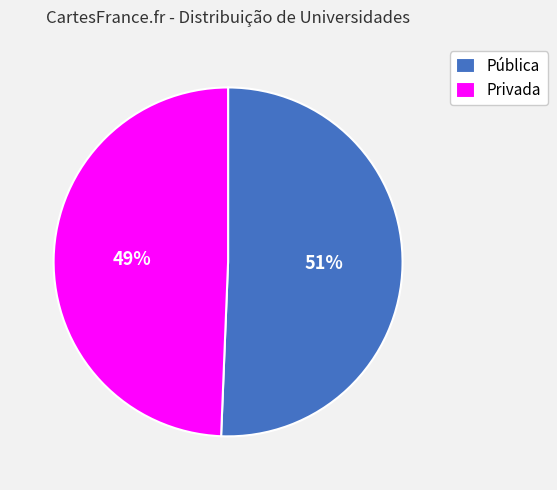

Count the number of slices in the pie.

2